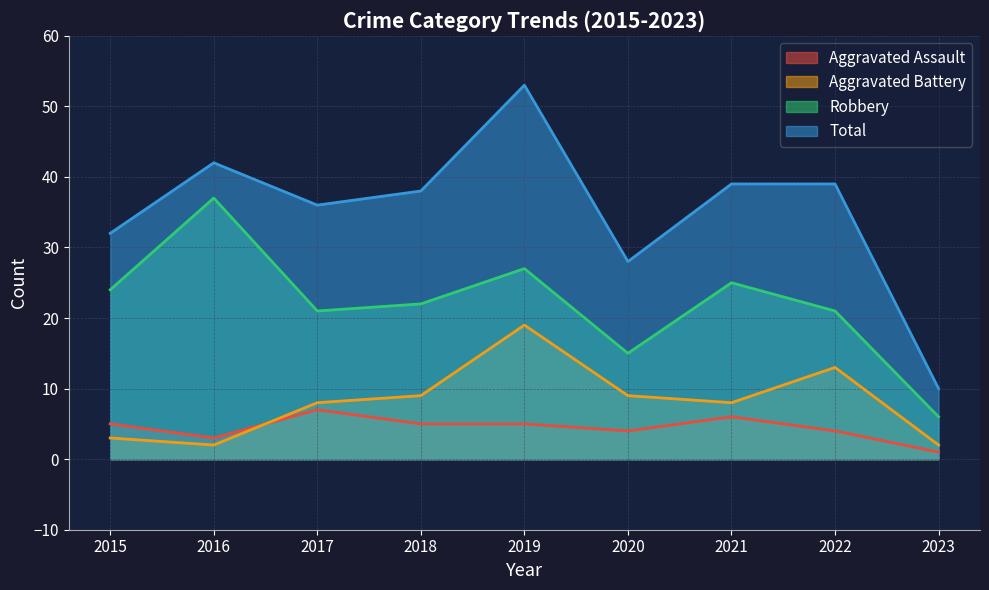

Reading left to right, what are all the values shown in this chart?

Aggravated Assault: 5	3	7	5	5	4	6	4	1
Aggravated Battery: 3	2	8	9	19	9	8	13	2
Robbery: 24	37	21	22	27	15	25	21	6
Total: 32	42	36	38	53	28	39	39	10